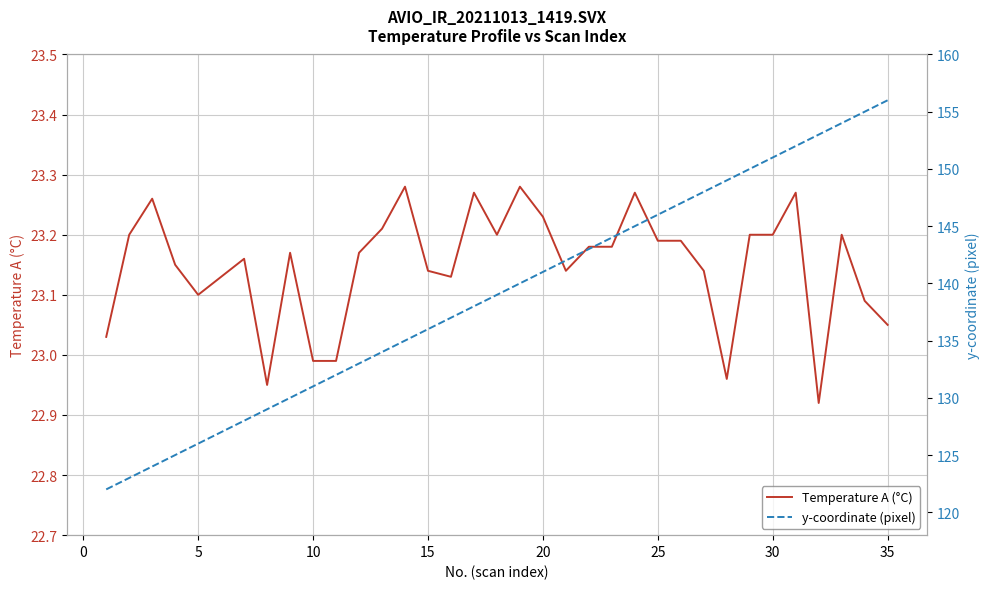

True or false: y-coordinate (pixel) has a value of 81.3 at 30.

False